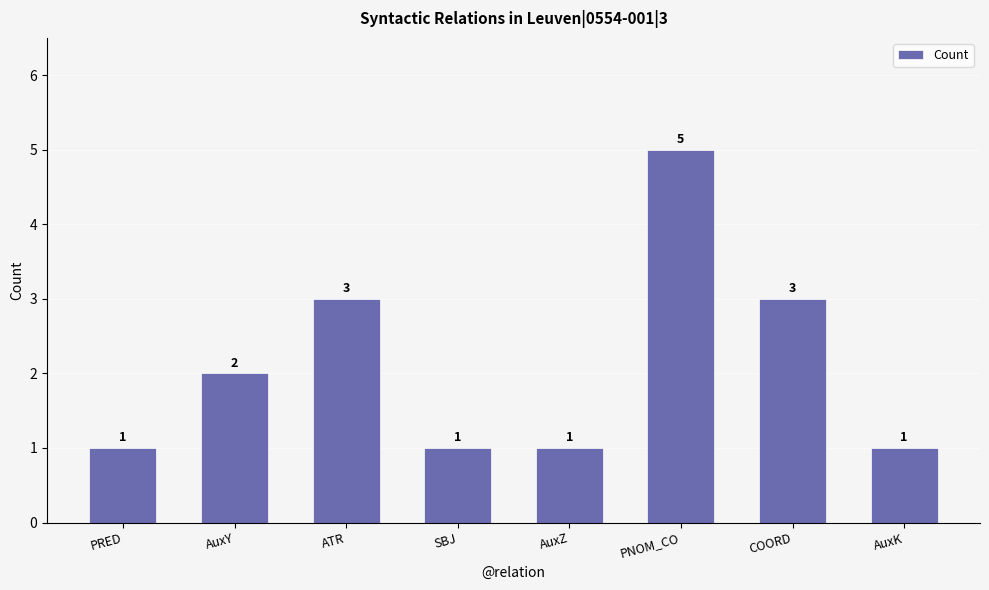

How many categories are shown in the chart?

8